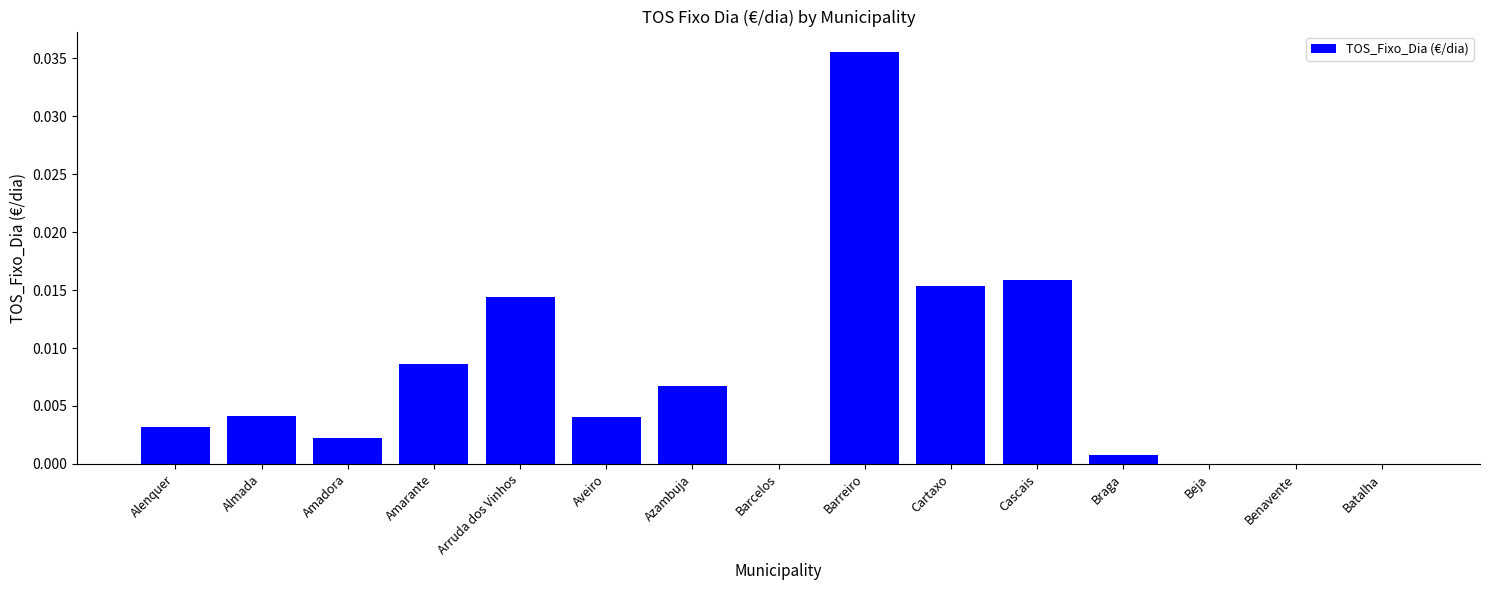

The value at Beja is 0.0. True or false?

True